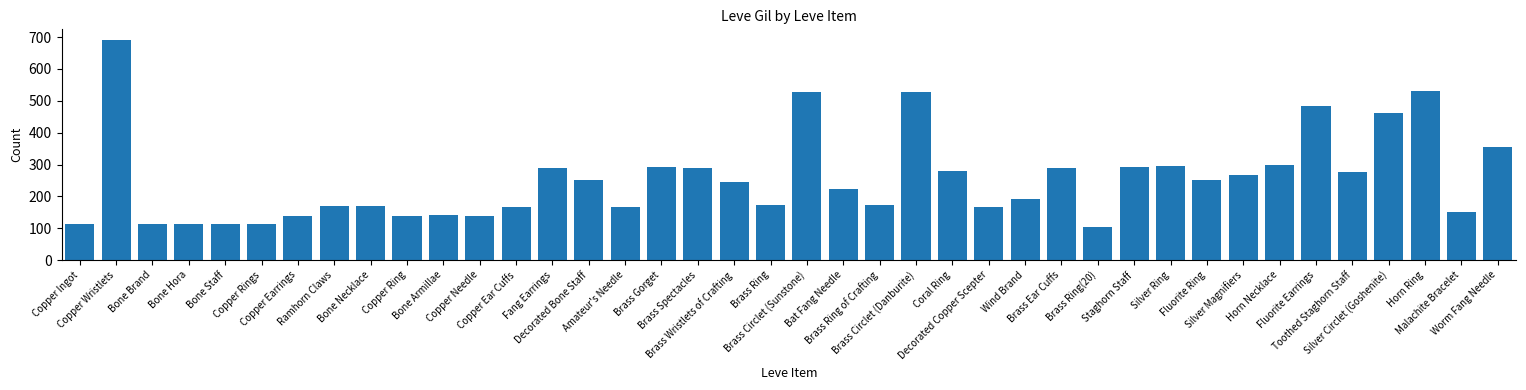

What is the value of the 10th bar from the left?

139